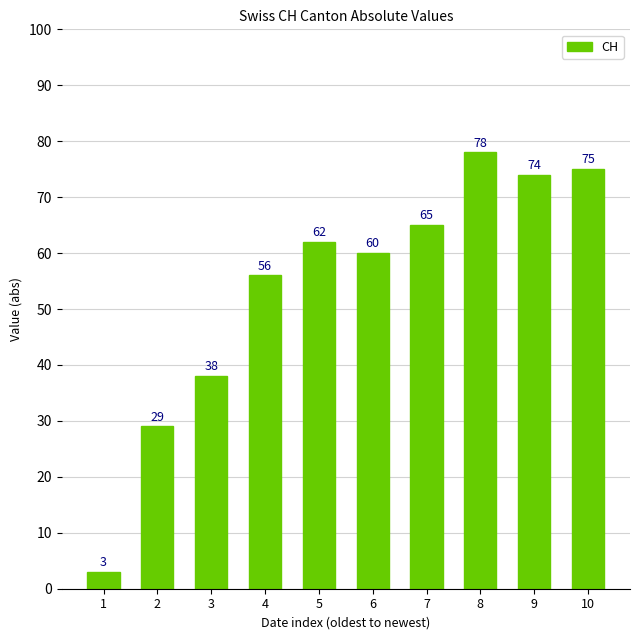

The value at 6 is 60. True or false?

True